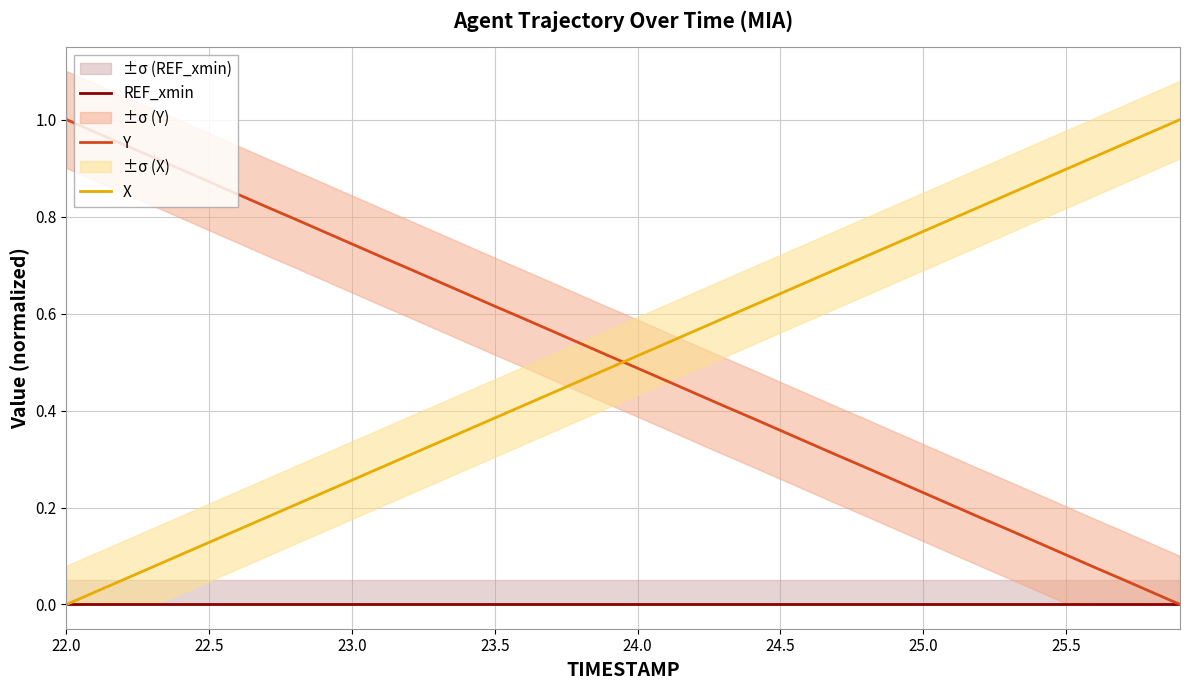

What is the value of the Y point at the 38th from the left?

0.1